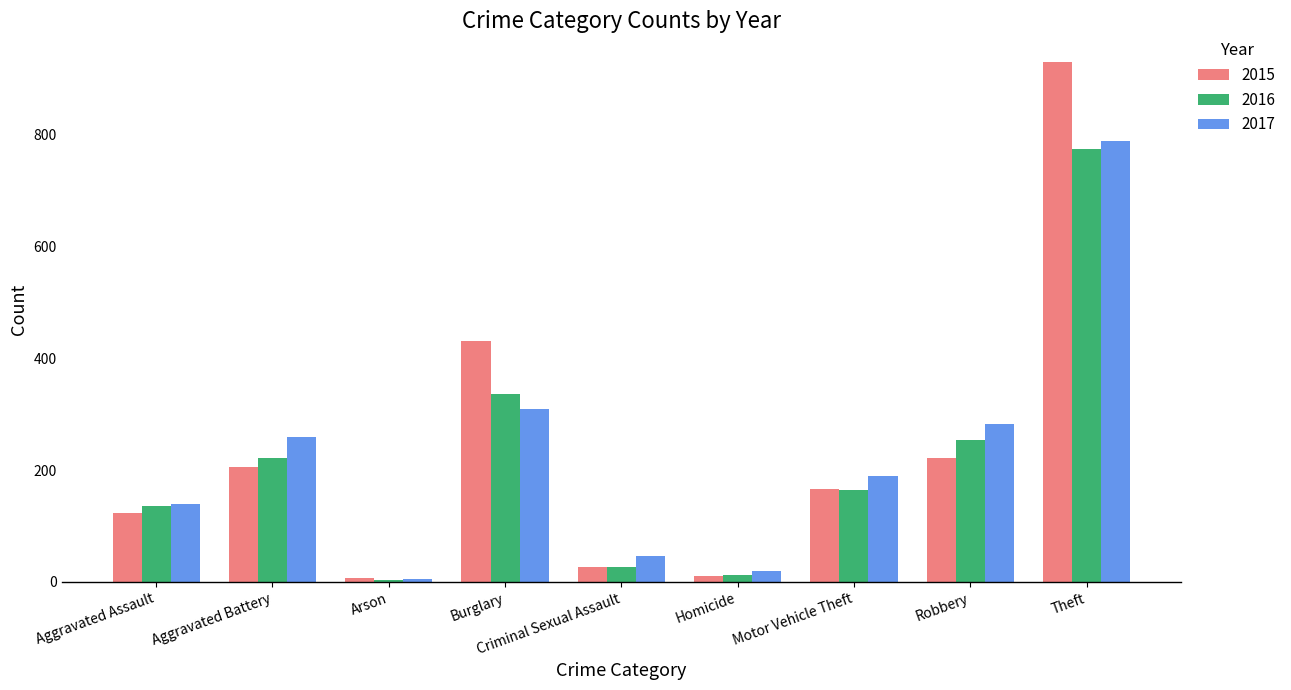

What is the value of the 2015 bar at the 1st from the left?

123